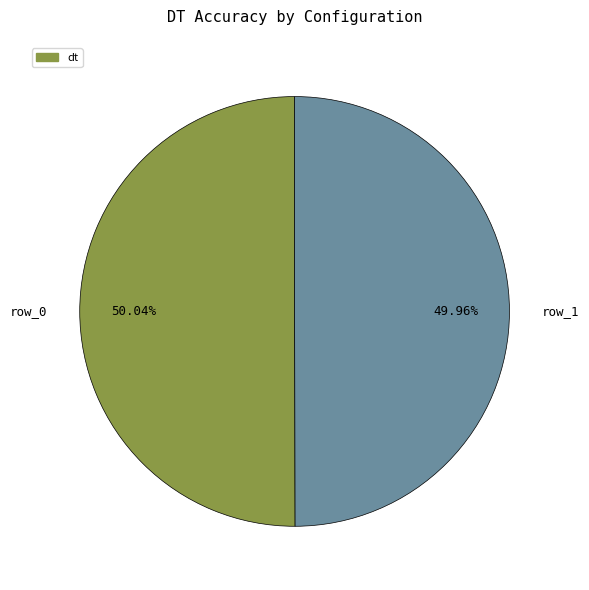

To the nearest percent, what is the average slice percentage?

50%